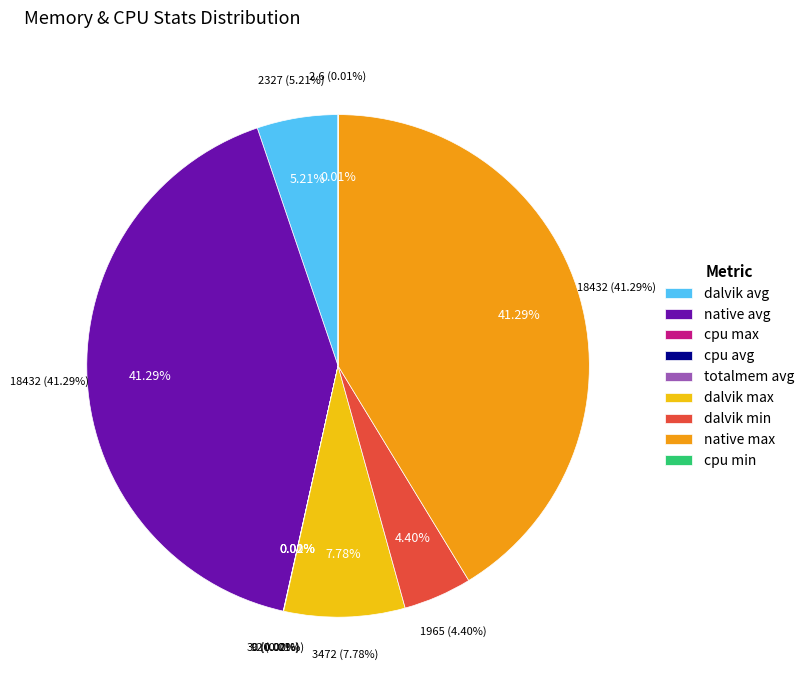

Is it true that totalmem avg is 1% of the pie?

False